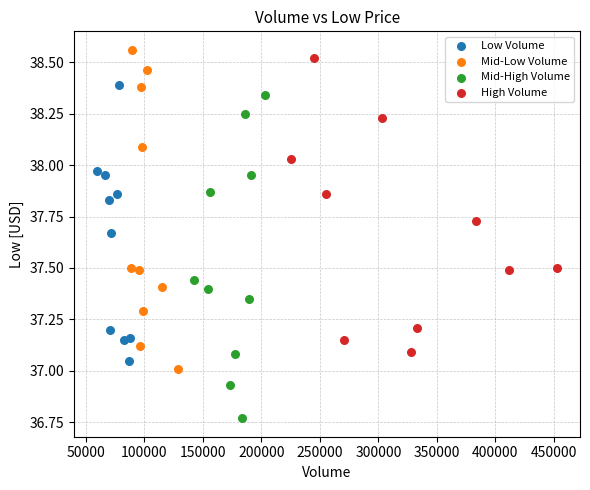

What are all the series names shown in the legend?

Low Volume, Mid-Low Volume, Mid-High Volume, High Volume